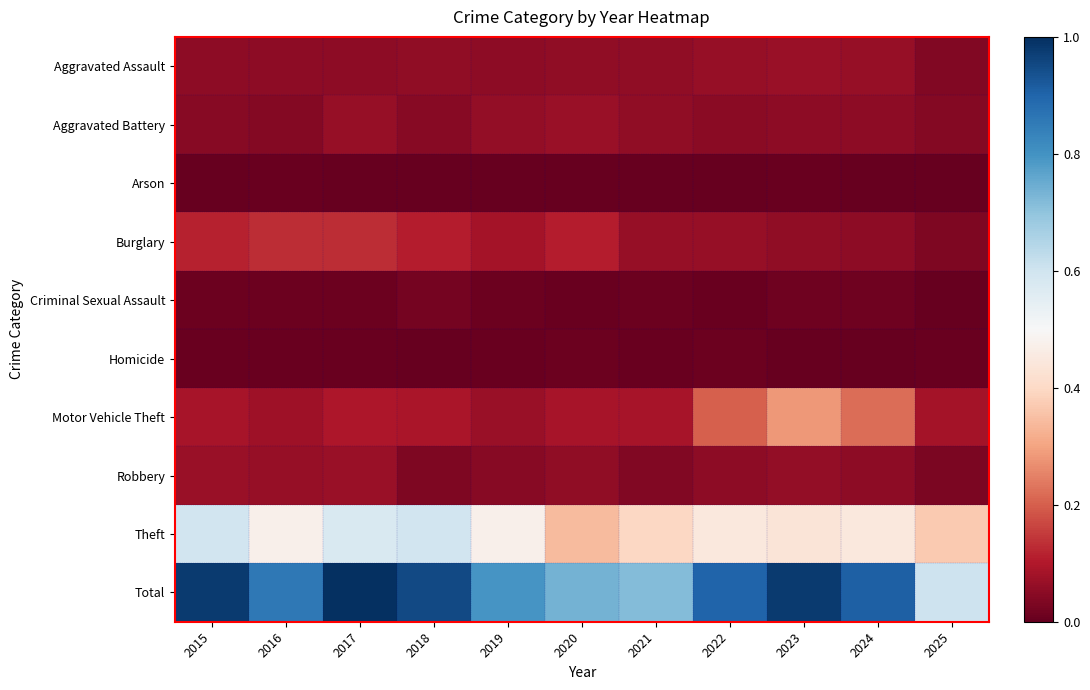

Between 2021 and 2023, which series saw the biggest shift?

Total